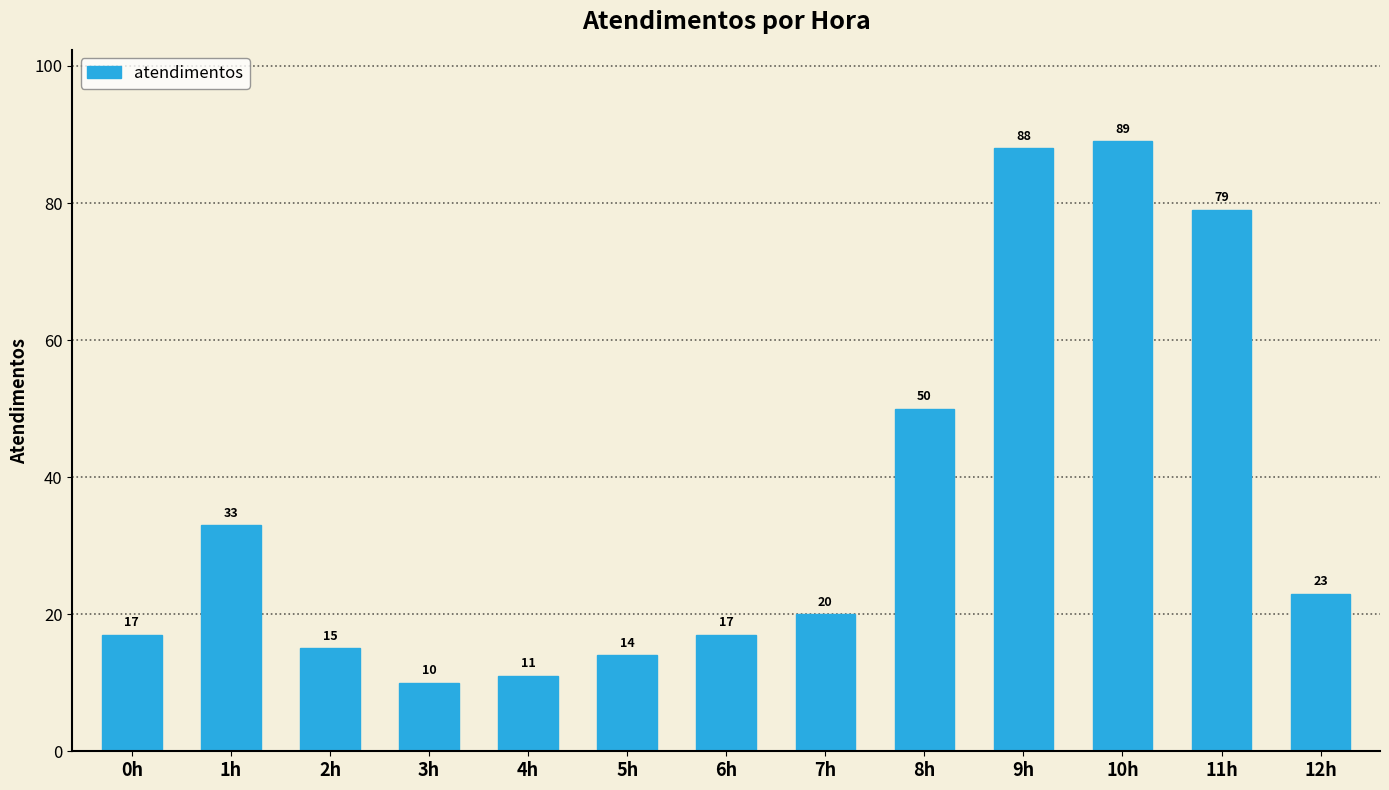

Reading left to right, transcribe all the data shown in this chart.

17	33	15	10	11	14	17	20	50	88	89	79	23